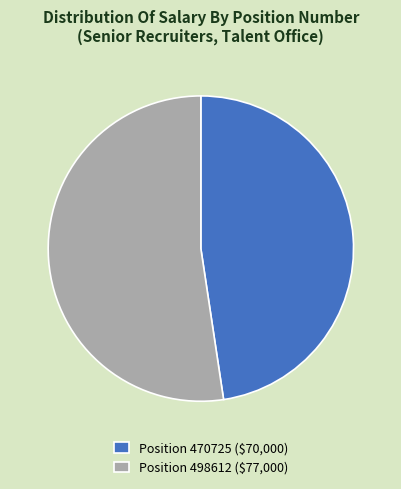

What is the largest slice in the pie chart?

Position 498612 ($77,000)